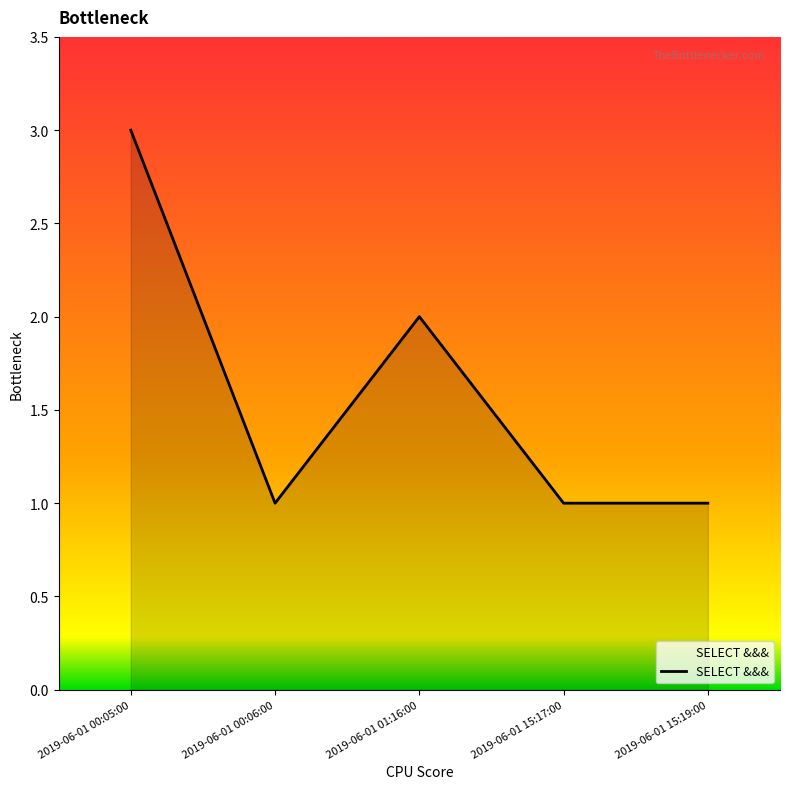

Reading left to right, what are all the values shown in this chart?

2019-06-01 00:05:00=3	2019-06-01 00:06:00=1	2019-06-01 01:16:00=2	2019-06-01 15:17:00=1	2019-06-01 15:19:00=1